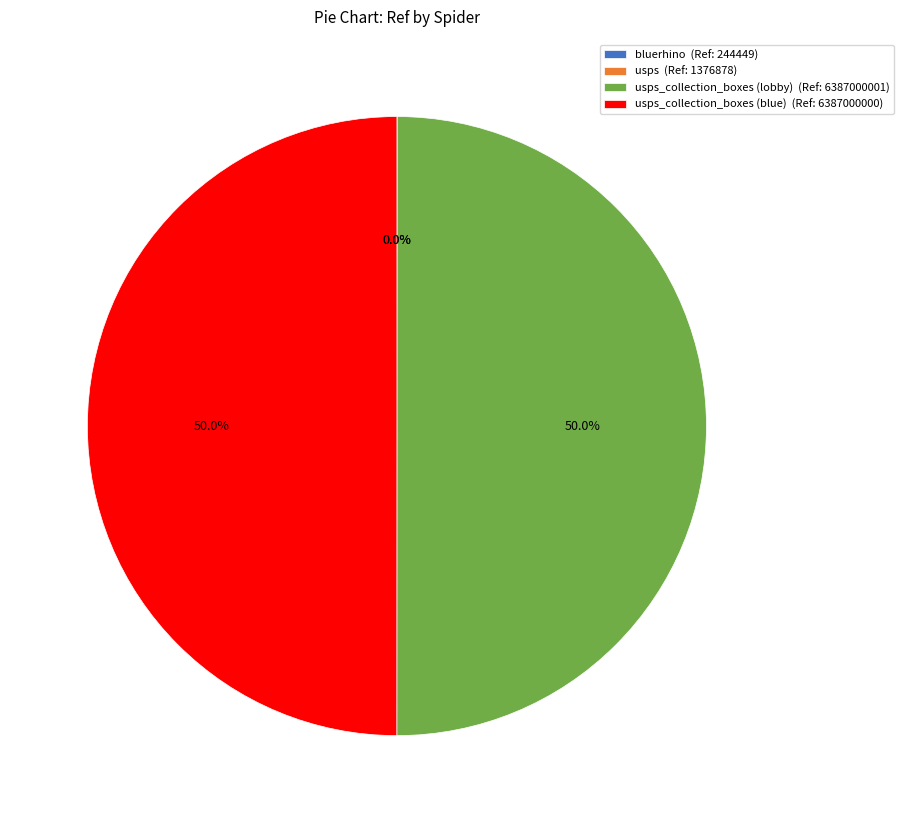

What percentage is NOT represented by usps_collection_boxes (blue) (Ref: 6387000000)?

50.0%